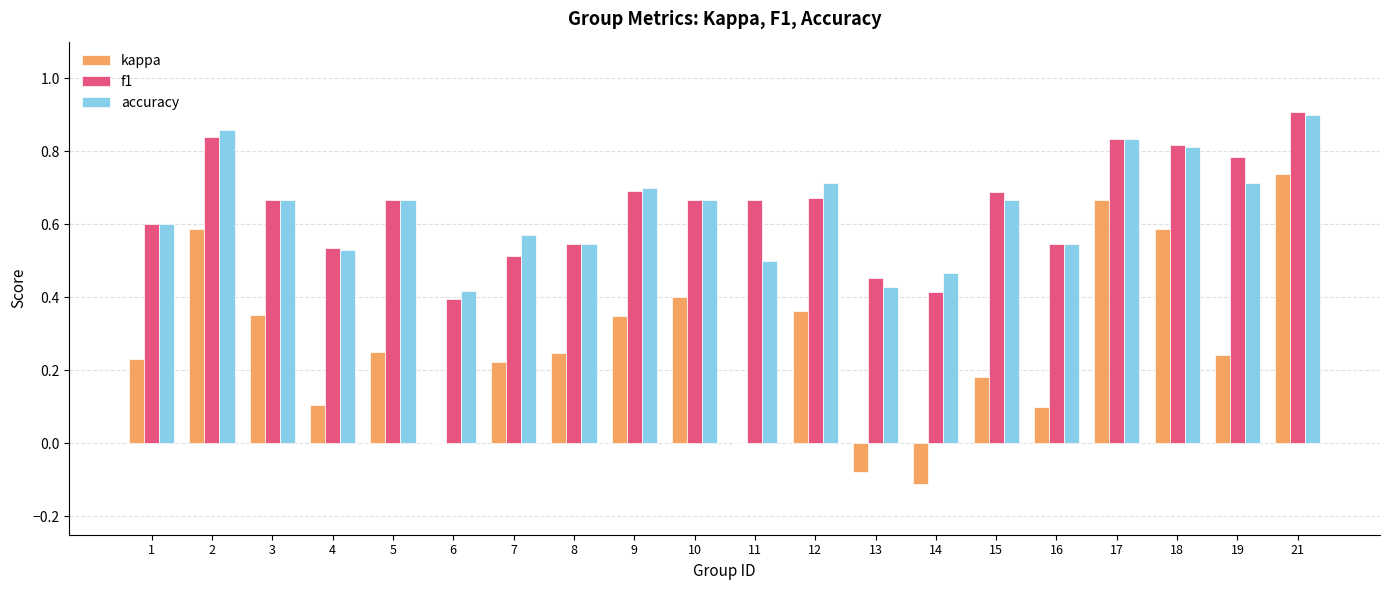

The value of accuracy at 15 is 0.4. True or false?

False